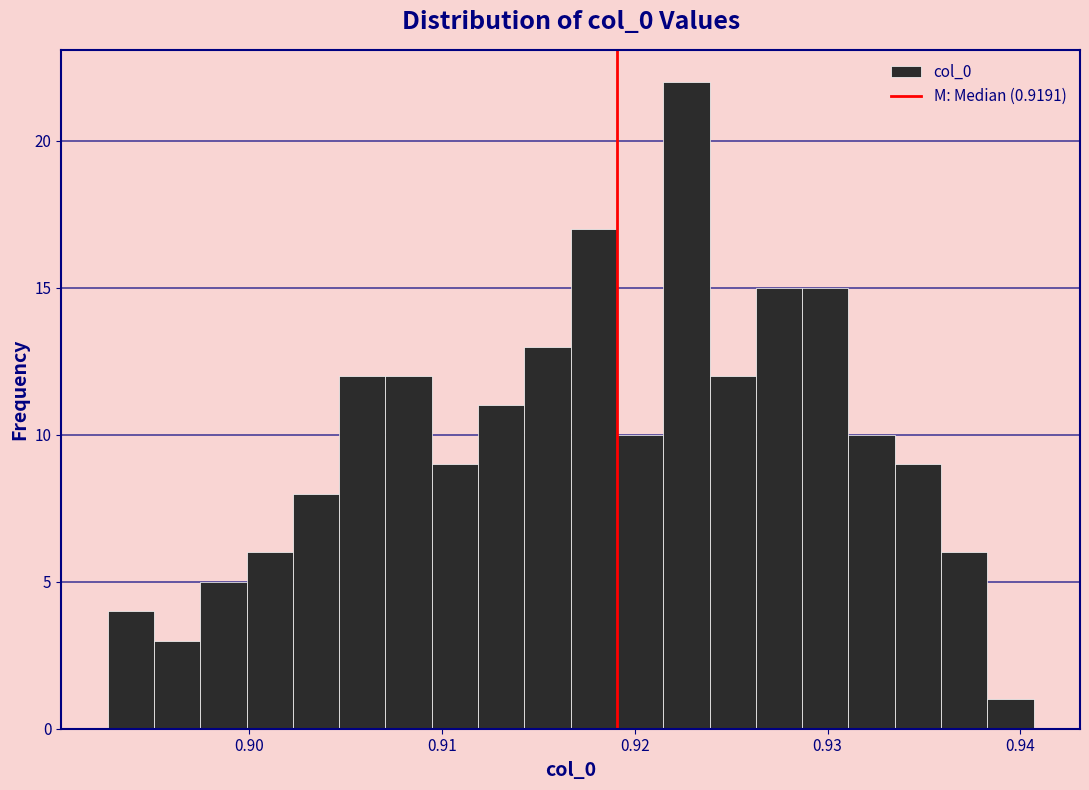

Read against the x-axis, roughly where is the centre of the tallest bar?

0.923